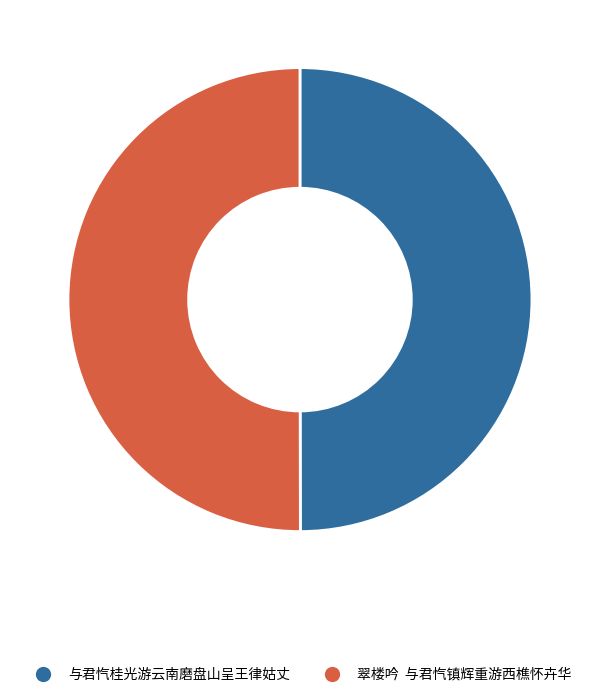

Is it true that 翠楼吟 与君忾镇辉重游西樵怀卉华 is 59% of the pie?

False